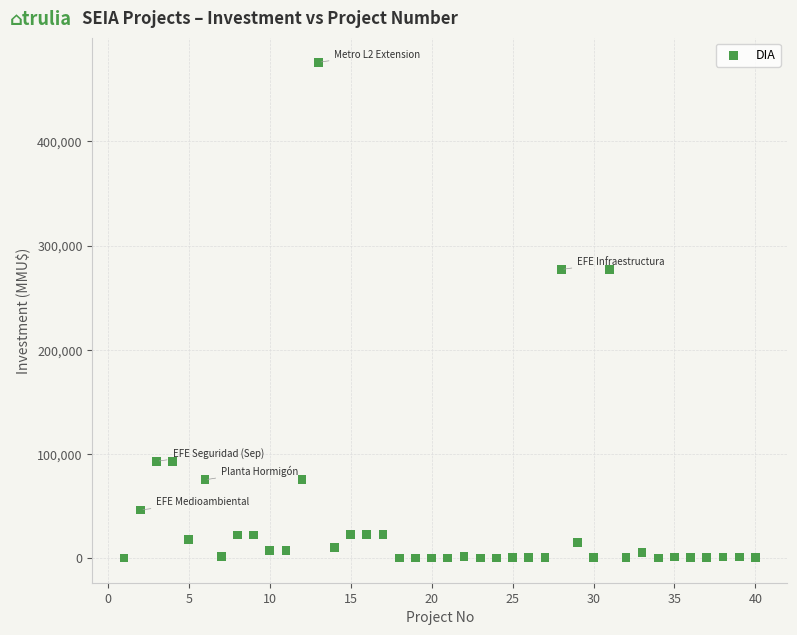

What is the range of X values (max minus min)?

39